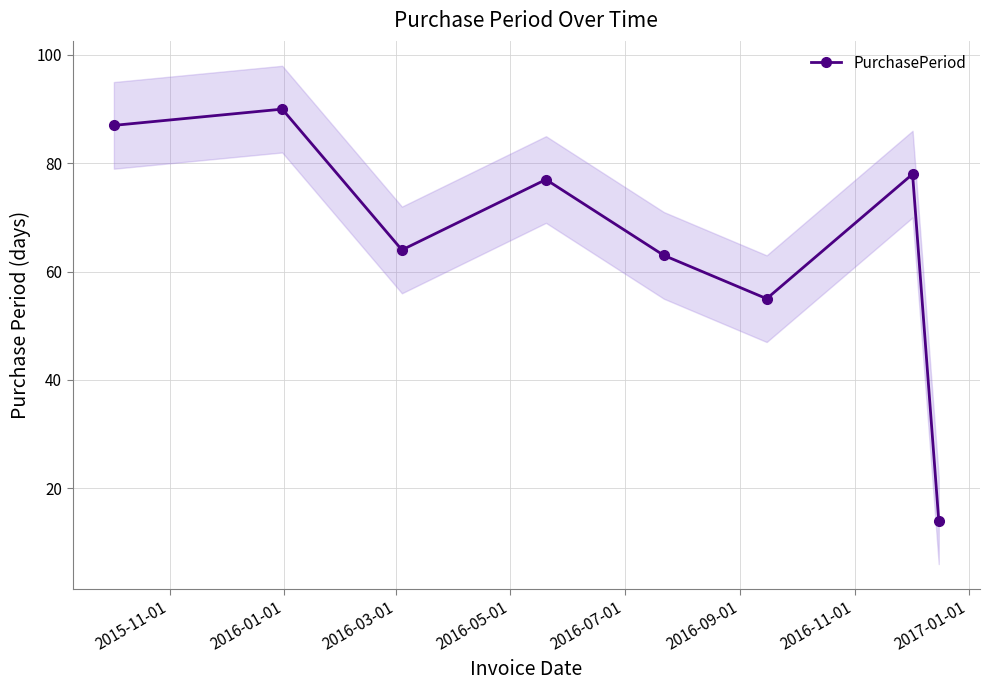

How many interior local valleys does the PurchasePeriod series have?

2